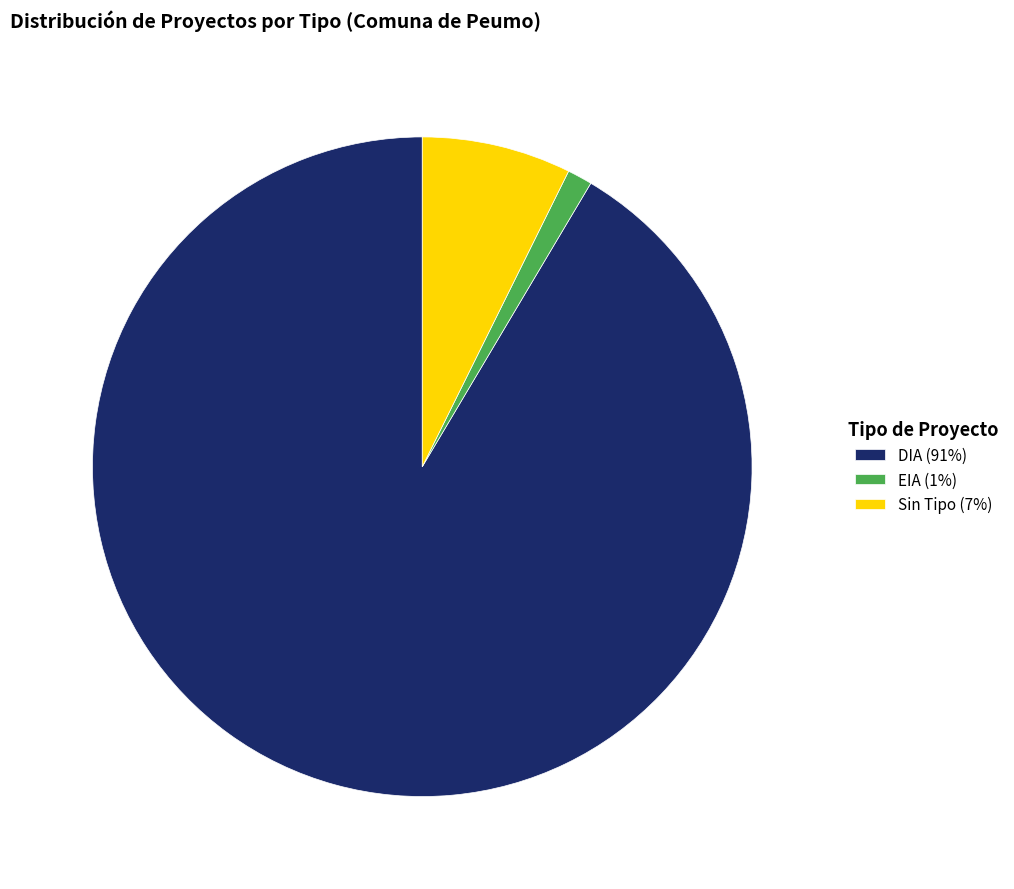

Rank the categories by value from highest to lowest.

DIA (91%), Sin Tipo (7%), EIA (1%)